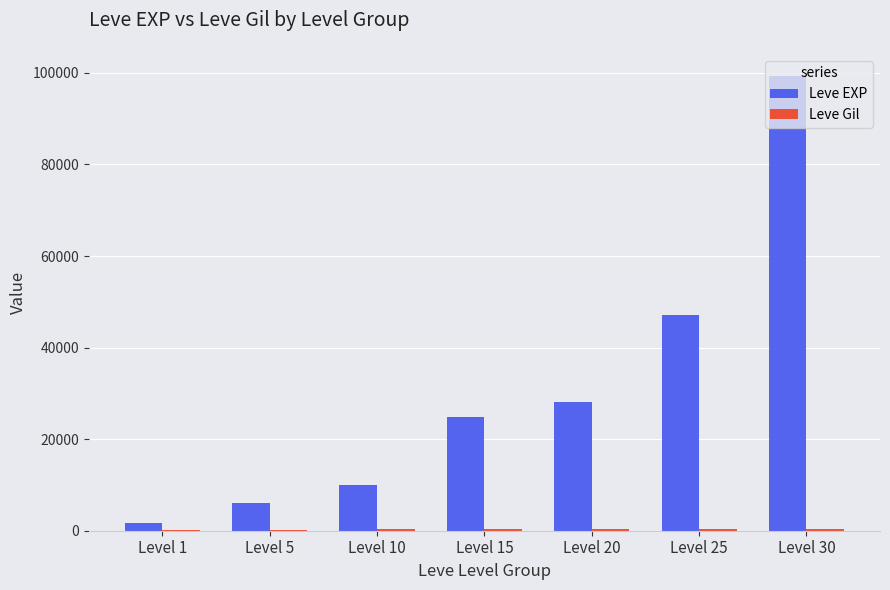

The value of Leve EXP at Level 30 is 157330. True or false?

False